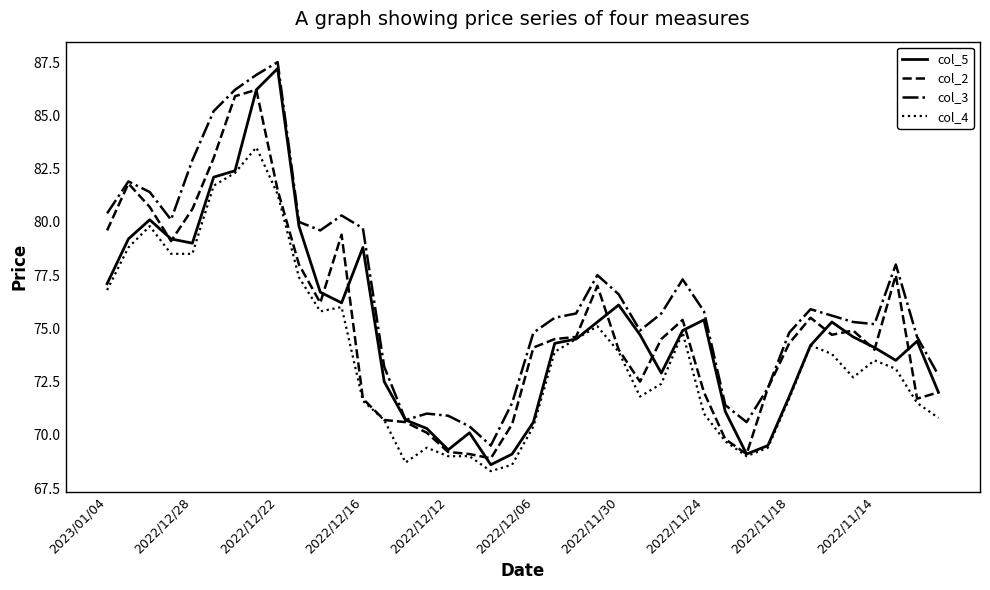

What is the maximum value shown in the chart?

87.5